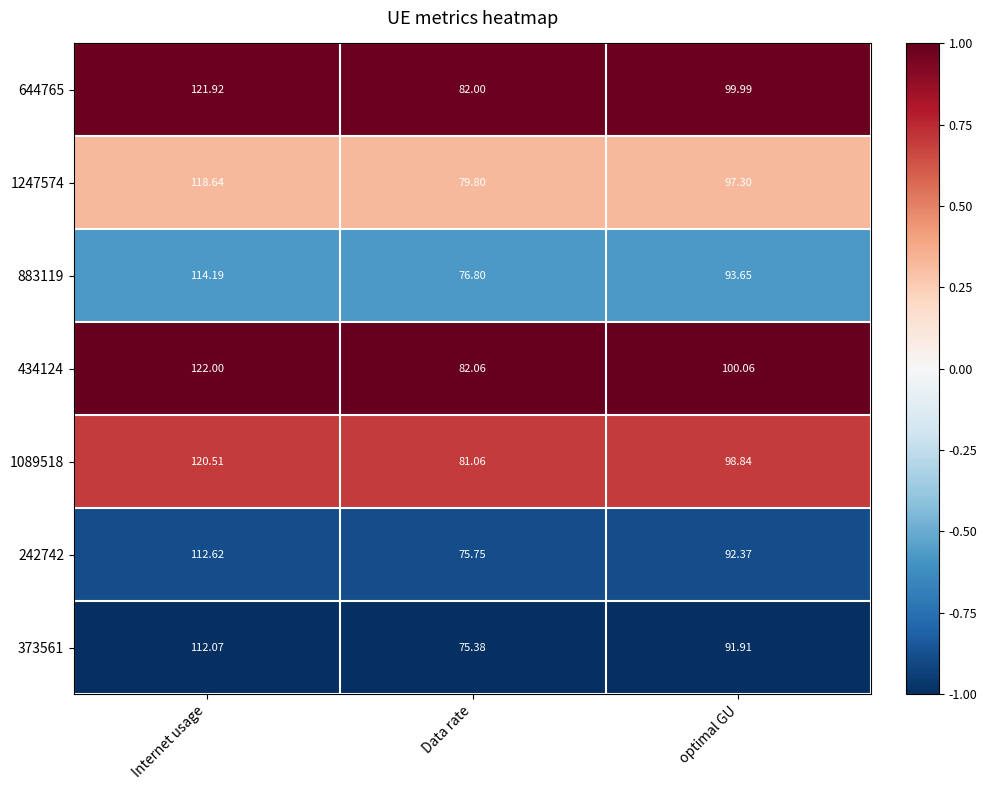

Is the value of 644765 at optimal GU greater than the value of 1089518 at Data rate?

Yes